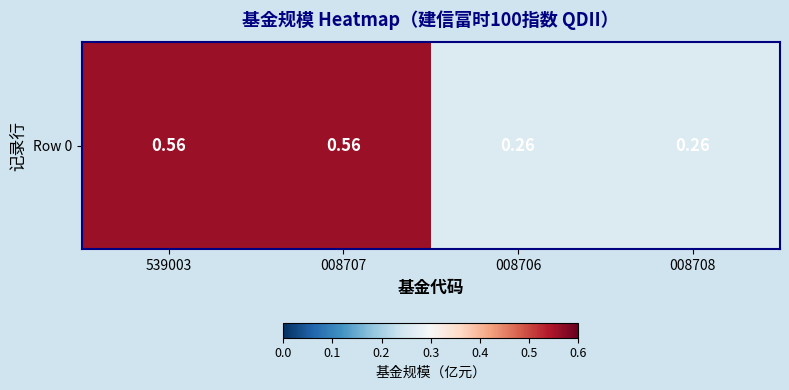

True or false: the data shows 0.1 at 008707.

False